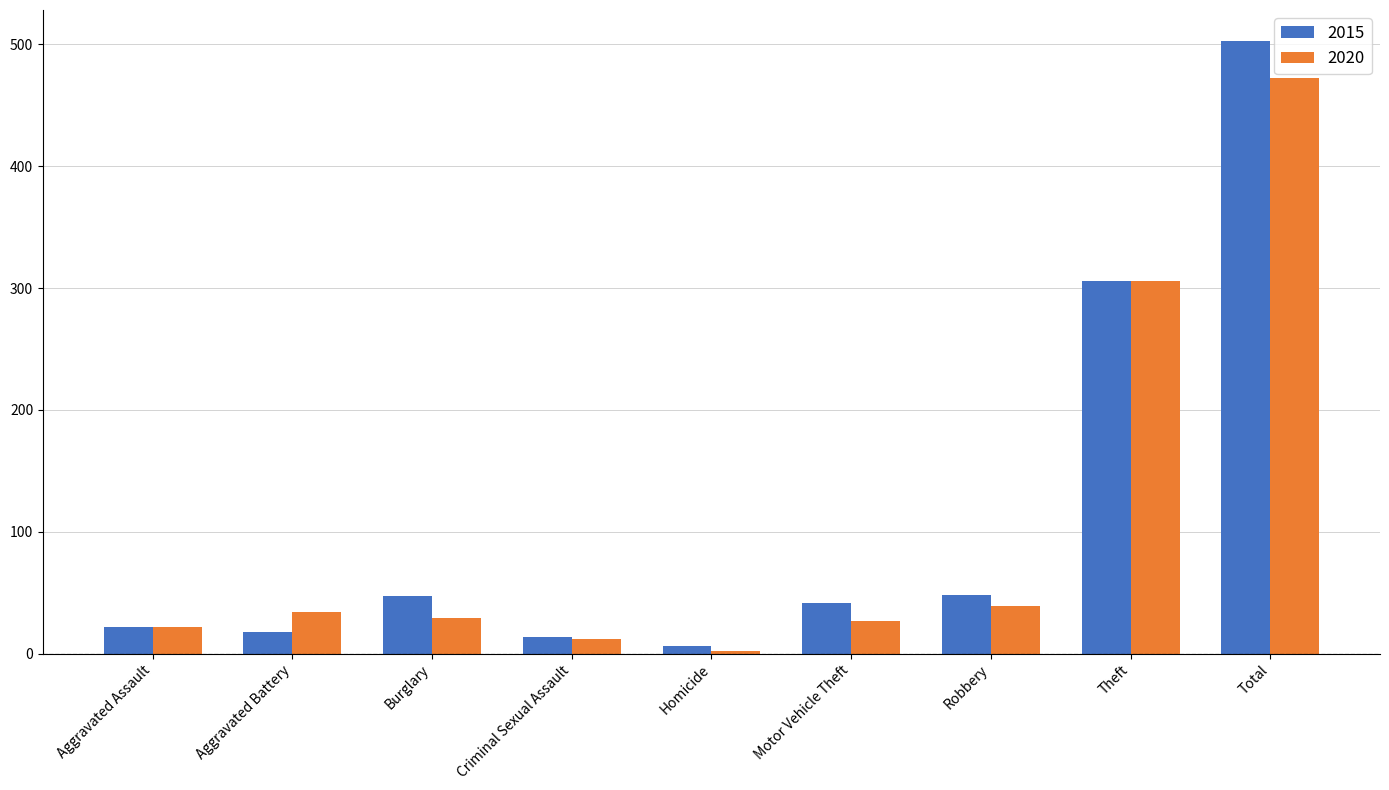

Count the number of data series in this chart.

2